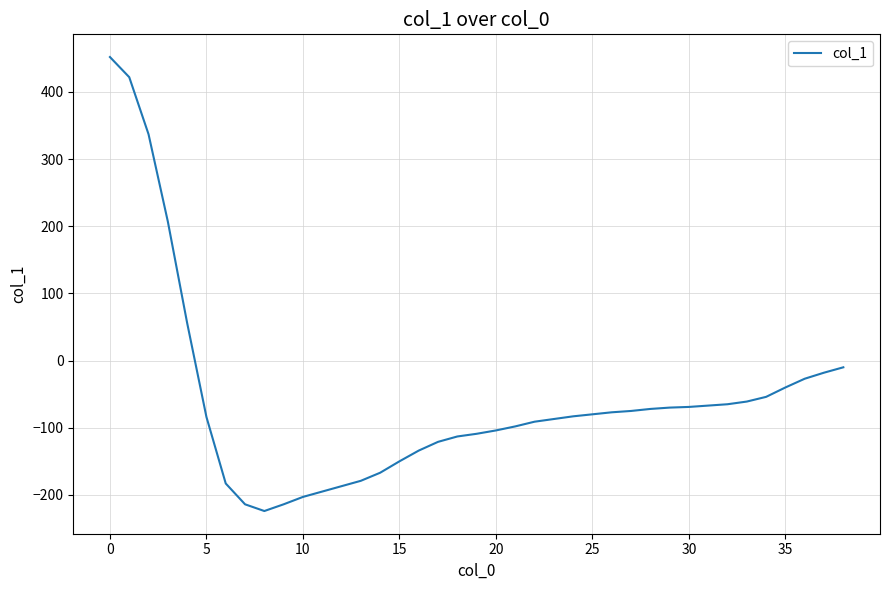

What is the smallest value displayed?

-224